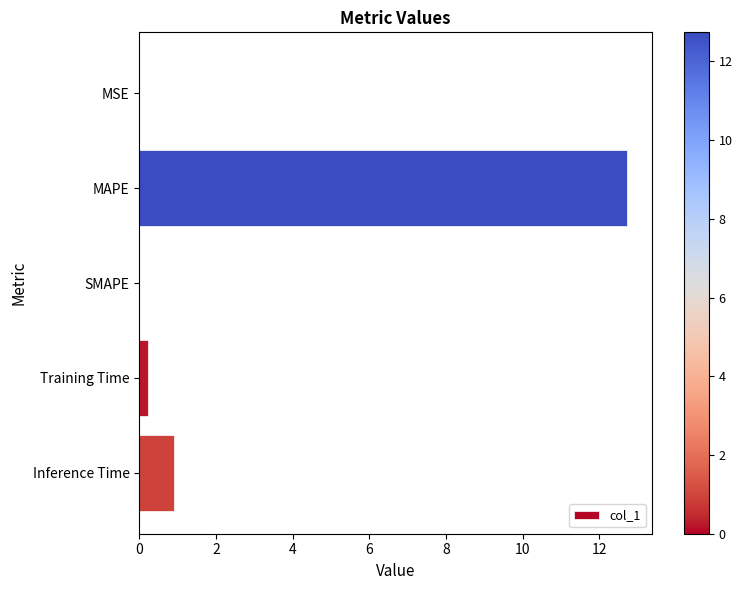

What is the average value?

2.8